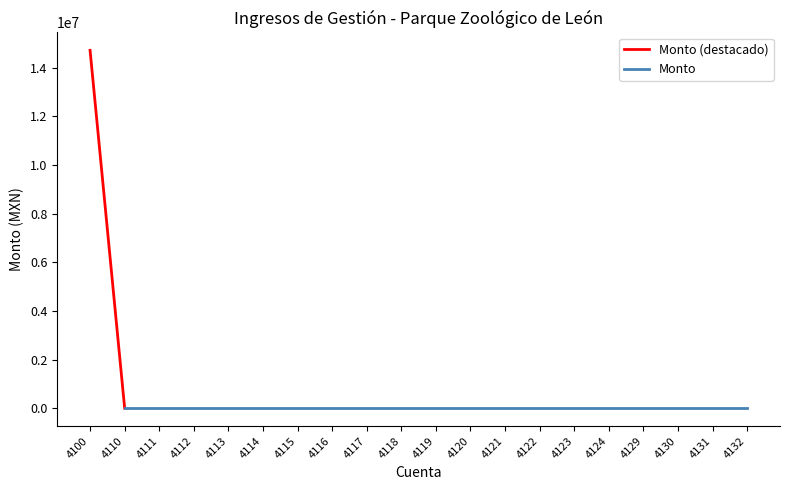

Reading left to right, transcribe all the data shown in this chart.

4100=14712661.6	4110=0.0	4111=0.0	4112=0.0	4113=0.0	4114=0.0	4115=0.0	4116=0.0	4117=0.0	4118=0.0	4119=0.0	4120=0.0	4121=0.0	4122=0.0	4123=0.0	4124=0.0	4129=0.0	4130=0.0	4131=0.0	4132=0.0